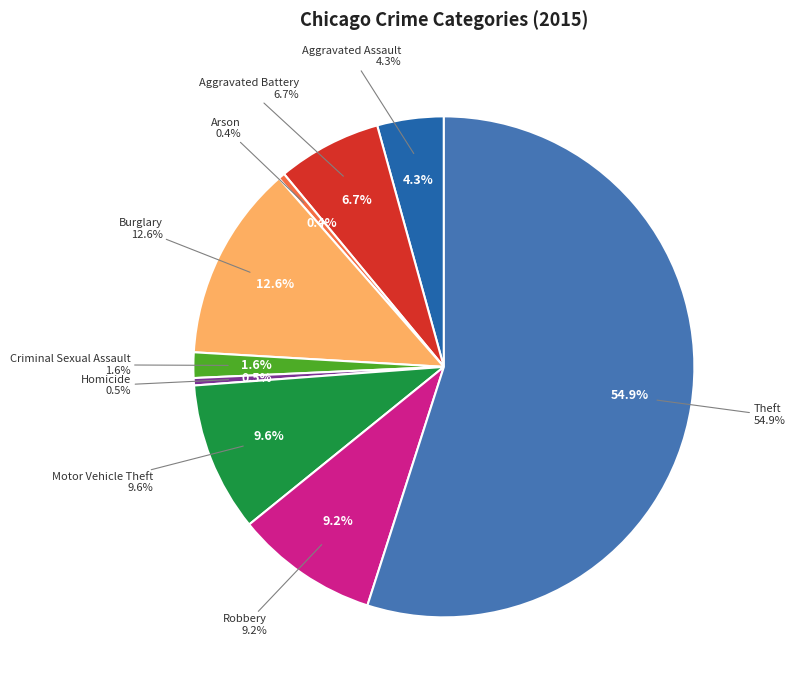

Which category has the biggest portion of the pie?

Theft